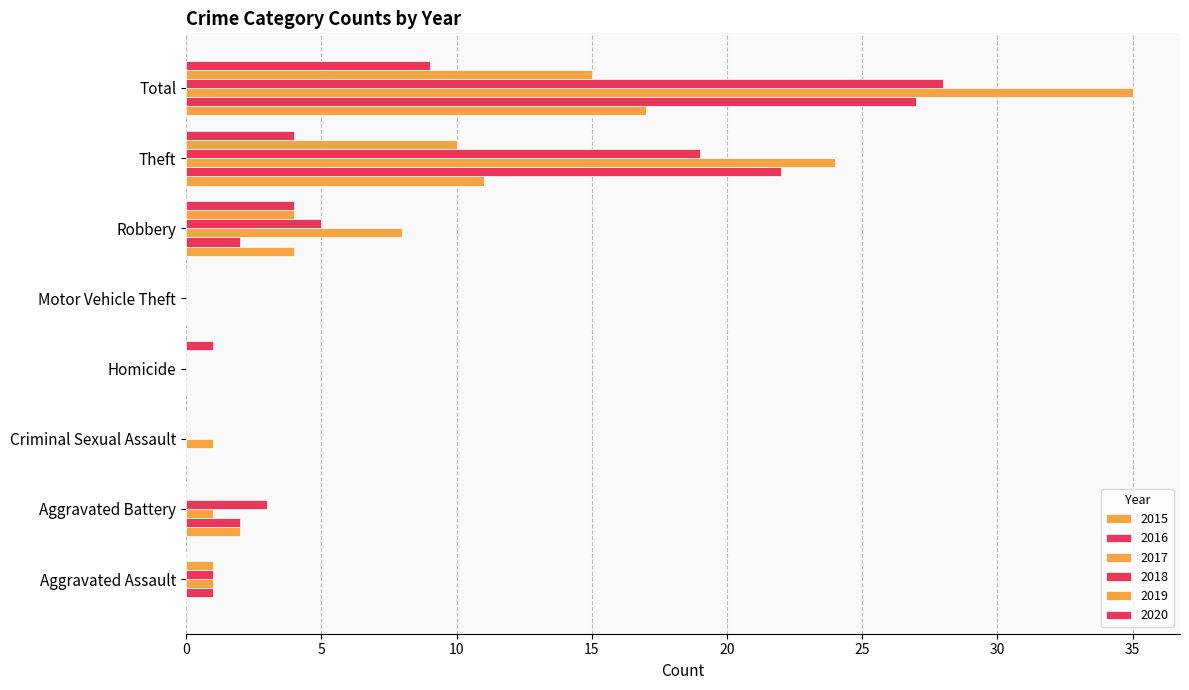

At how many categories does at least one series exceed 7?

3